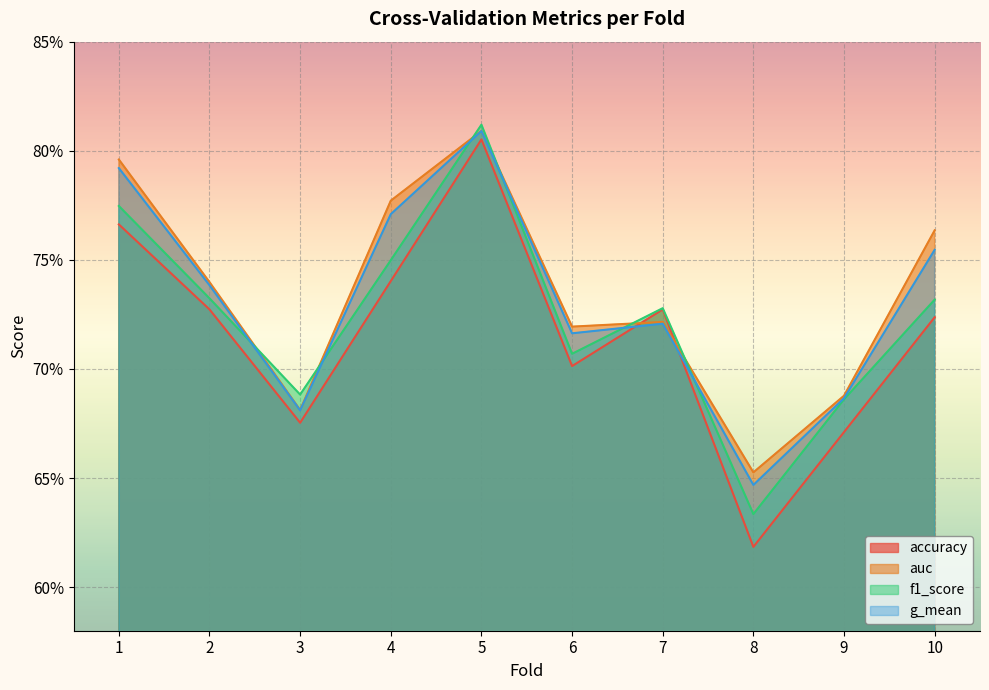

What is the sum of the accuracy values at 7 and 9?

1.4